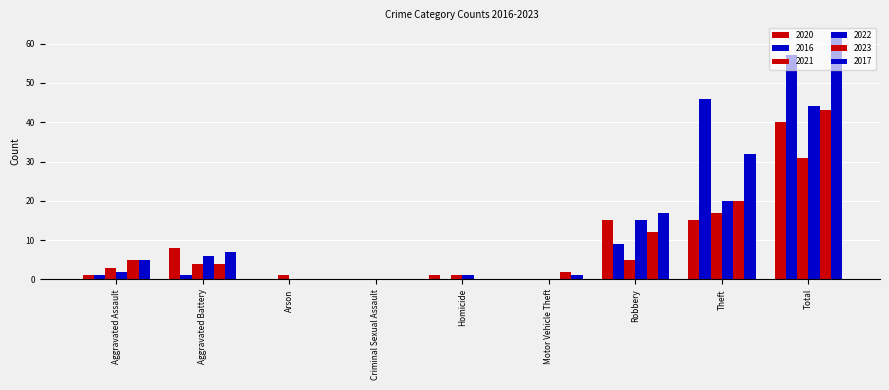

The 2023 series shows 6 at Aggravated Battery. True or false?

False